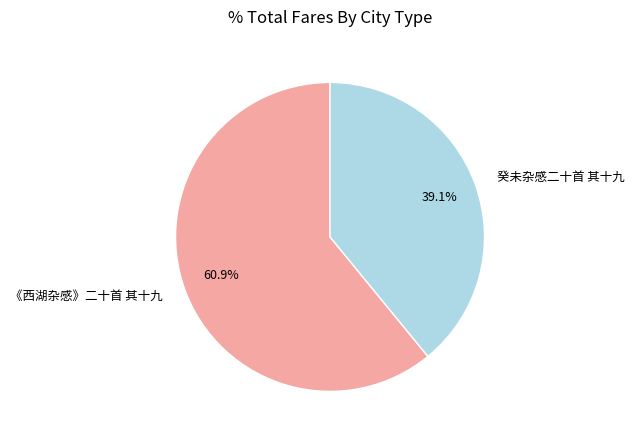

What is the largest slice in the pie chart?

《西湖杂感》二十首 其十九